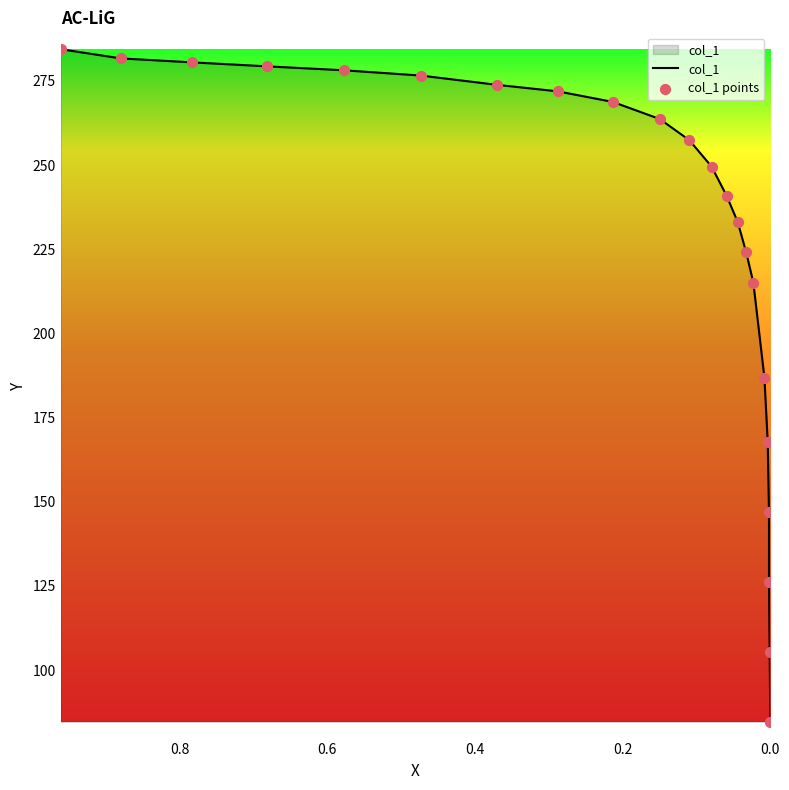

Which series reaches the minimum Y coordinate?

col_1